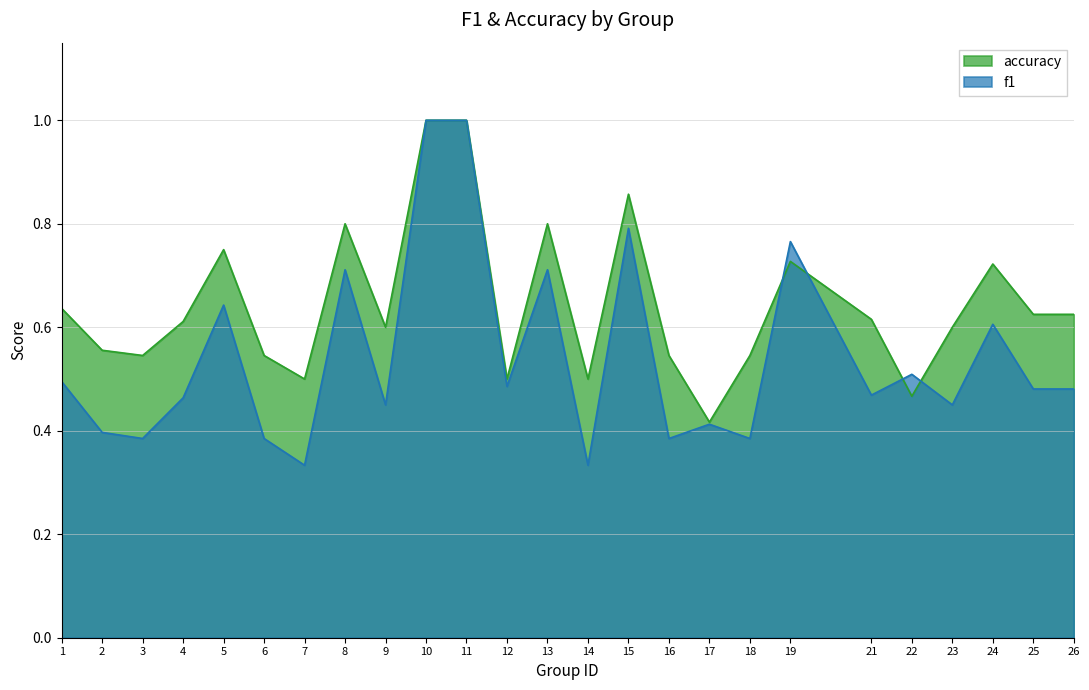

What is the highest value of the accuracy series?

1.0